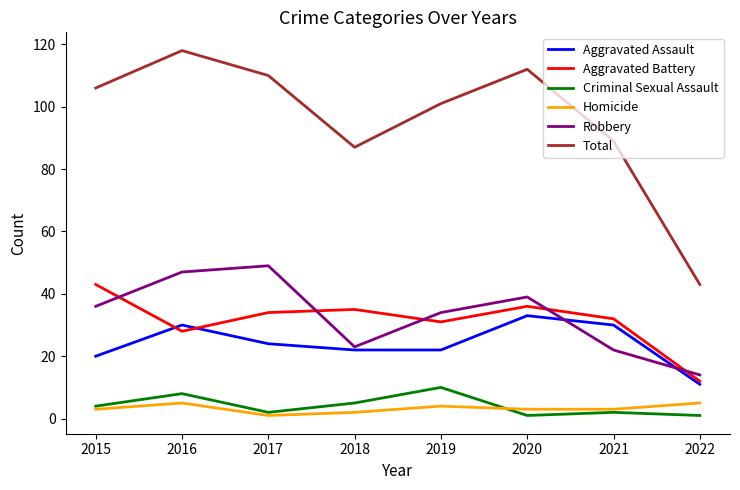

Which series changed the most between 2016 and 2022?

Total